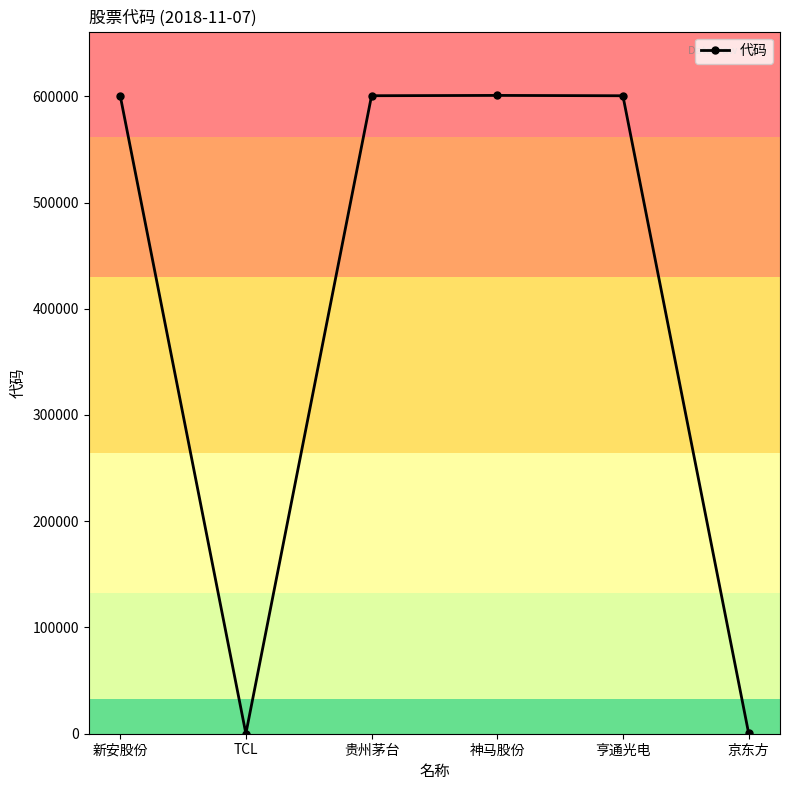

Is it true that the value at 新安股份 is 600596?

True